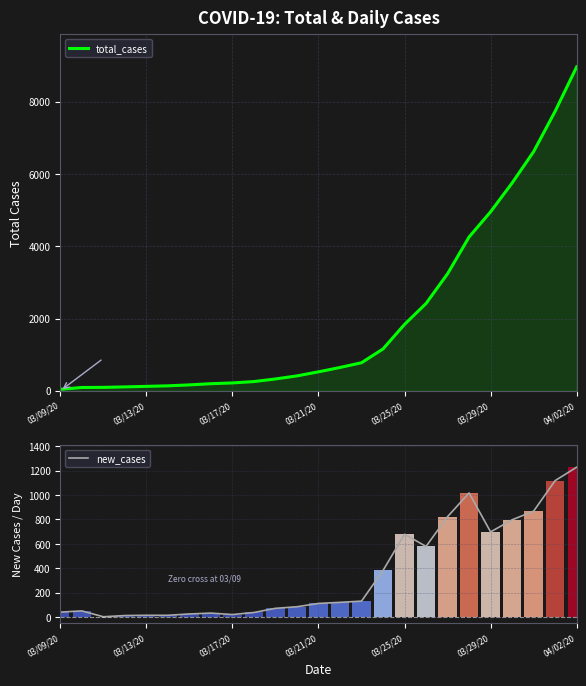

What is the highest value of the new_cases series?

1228